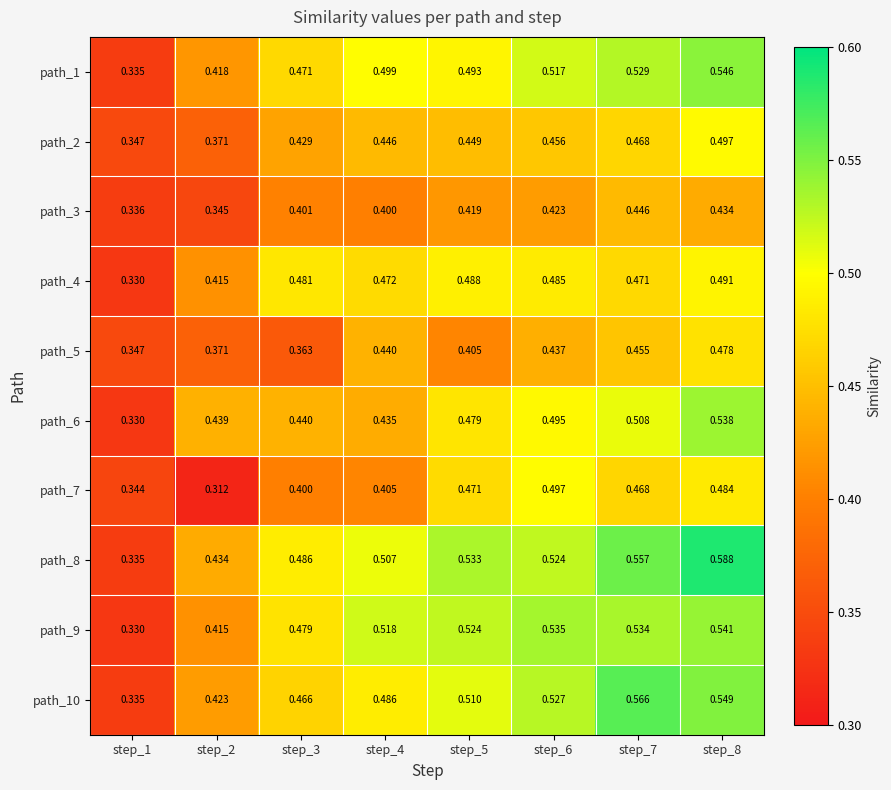

Which series has the largest range (max minus min)?

path_8